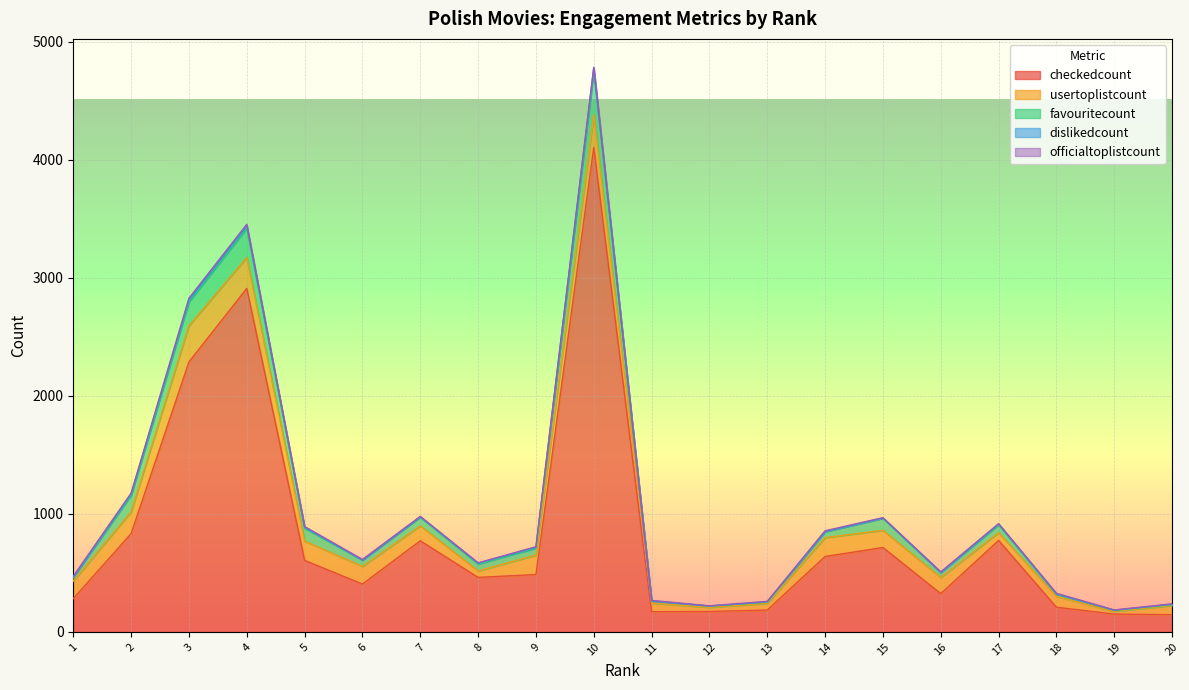

How many values in the checkedcount series are below 486?

10